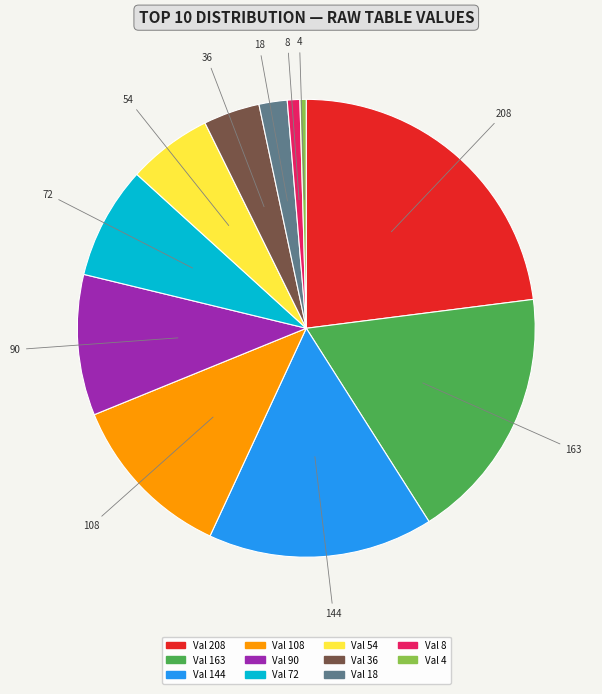

How many slices are in this pie chart?

11